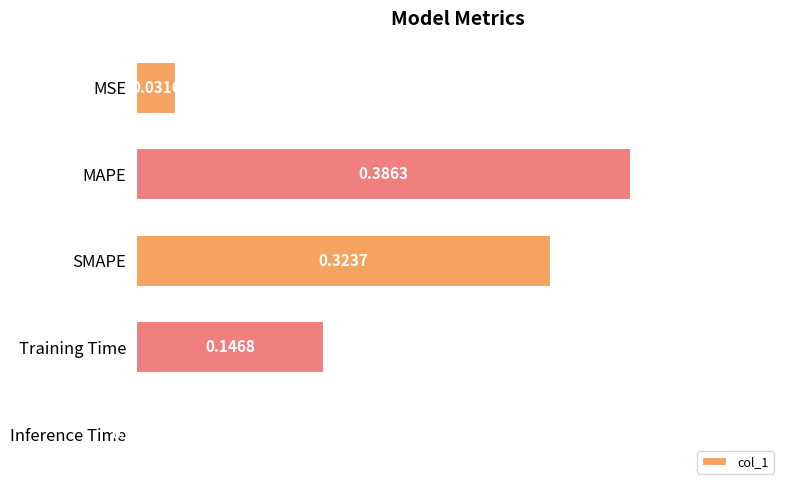

At which label is the value closest to 0?

Inference Time